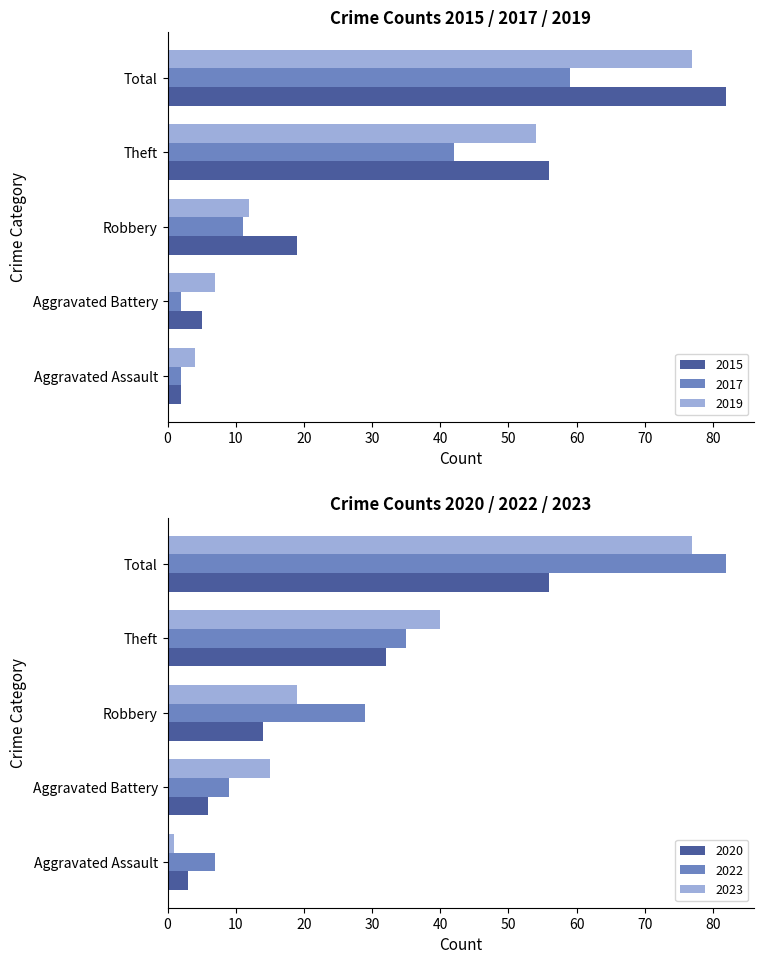

Reading right to left, list all the values displayed in this chart.

2015: 82	56	19	5	2
2017: 59	42	11	2	2
2020: 56	32	14	6	3
2022: 82	35	29	9	7
2019: 77	54	12	7	4
2023: 77	40	19	15	1